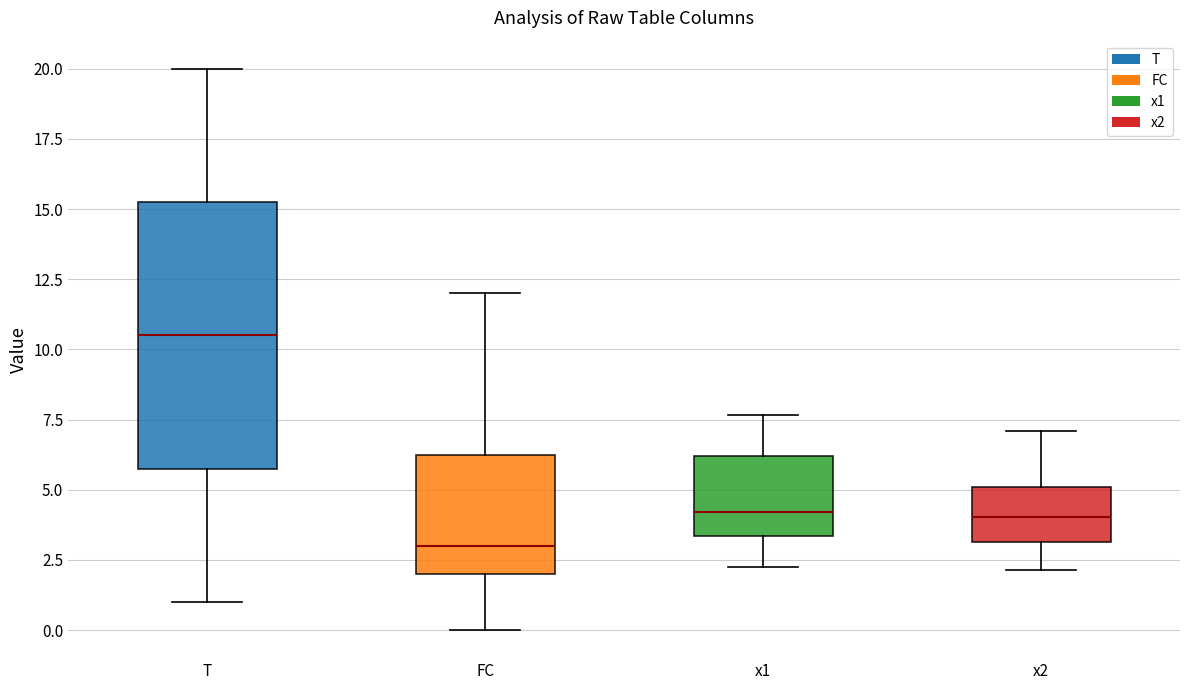

Which box is the tallest, from its lower edge to its upper edge?

T